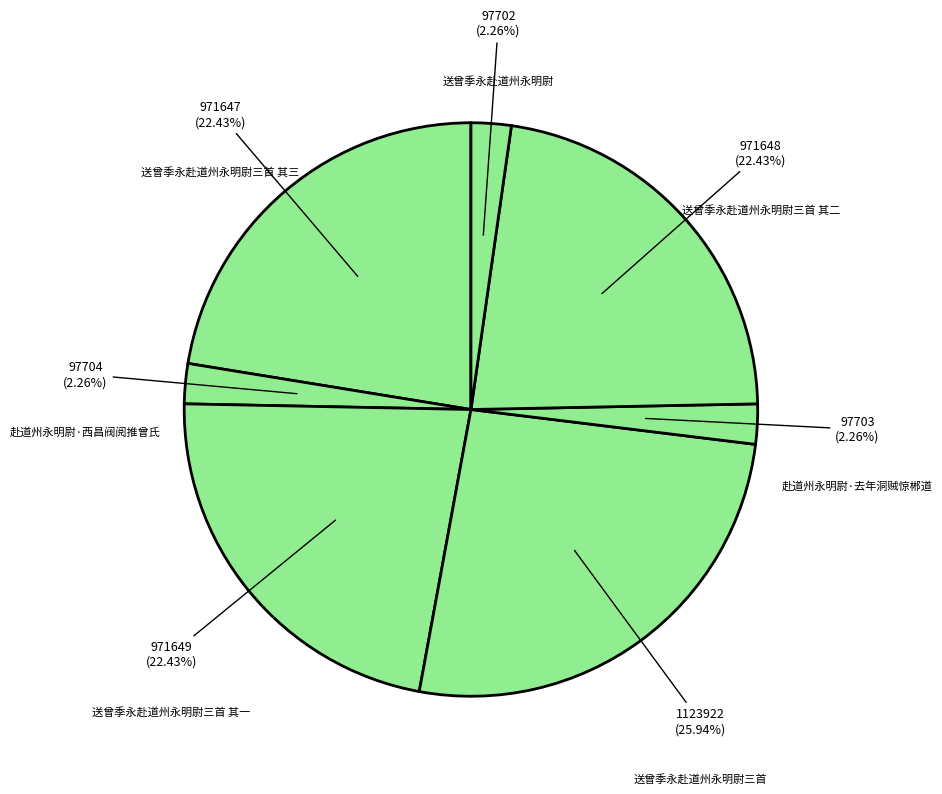

Count the number of slices in the pie.

7